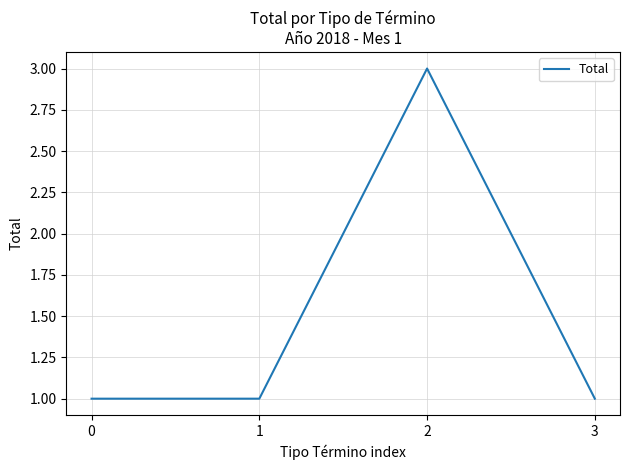

Is it true that the value at 1 is 1?

True